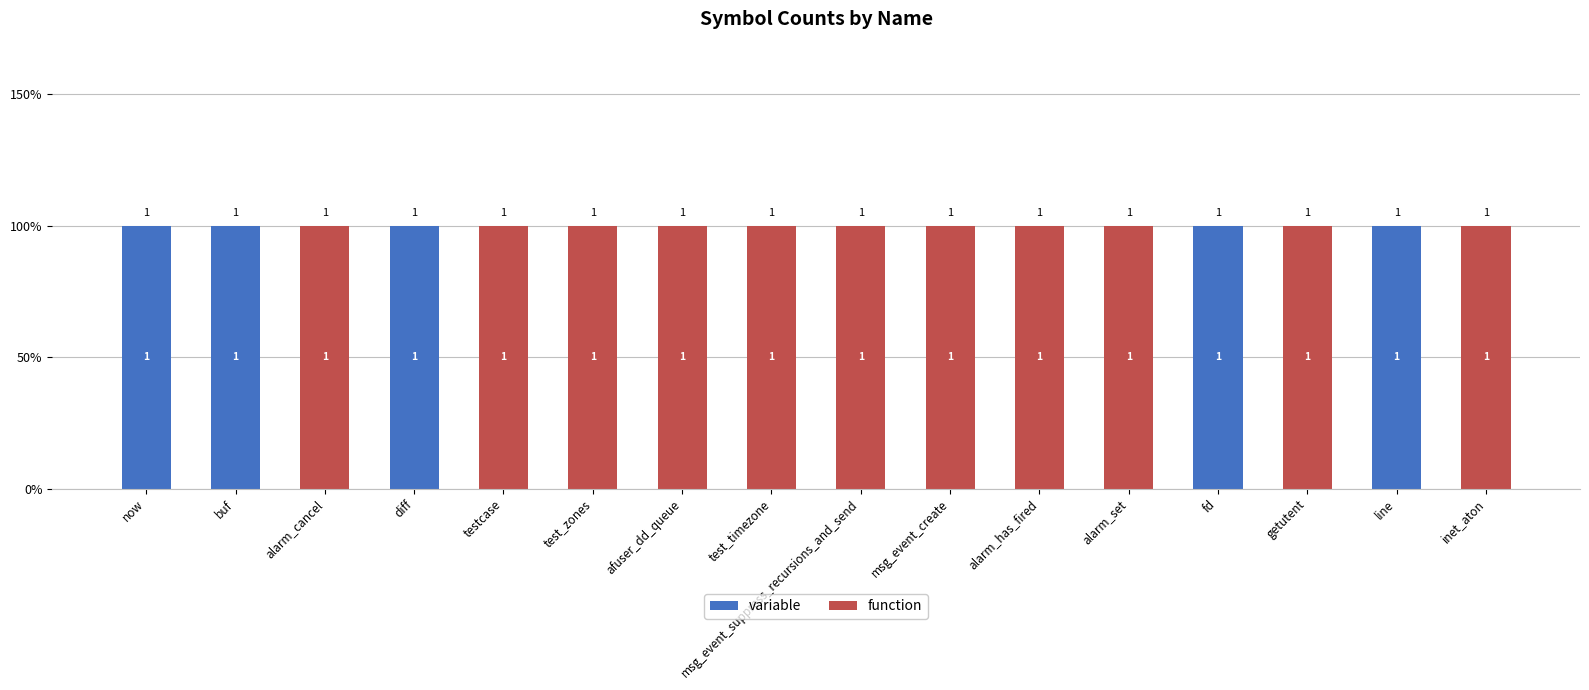

What is the sum of the function values at fd and test_timezone?

1